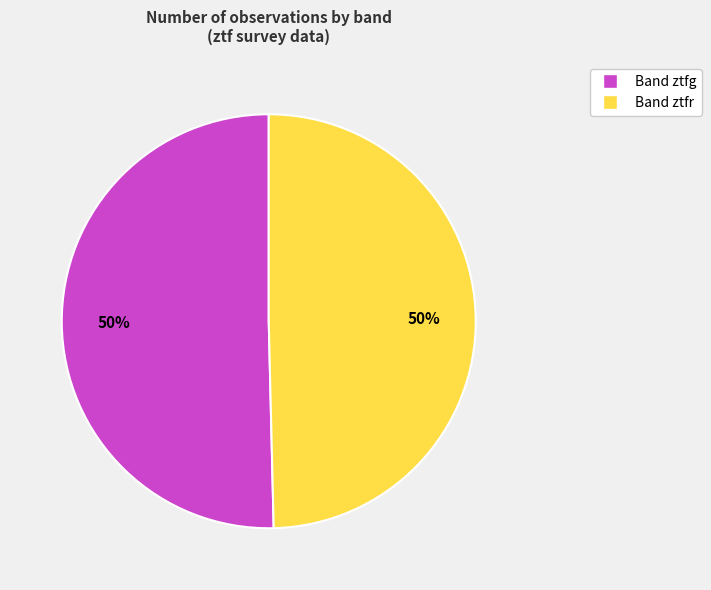

To the nearest percent, what is the average slice percentage?

50%